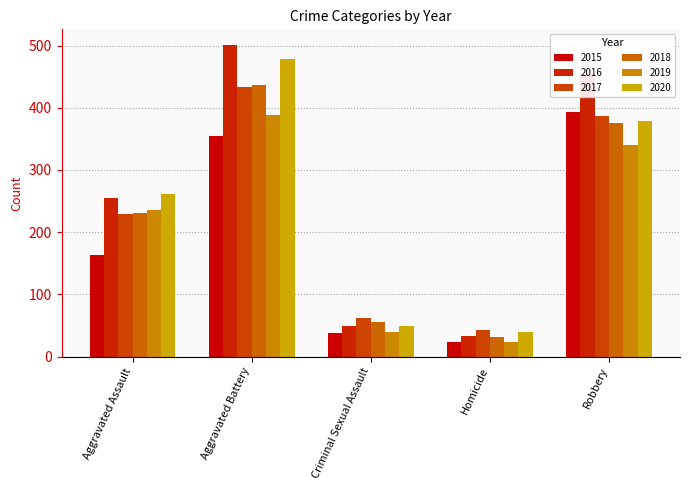

At which label does 2020 reach its minimum?

Homicide